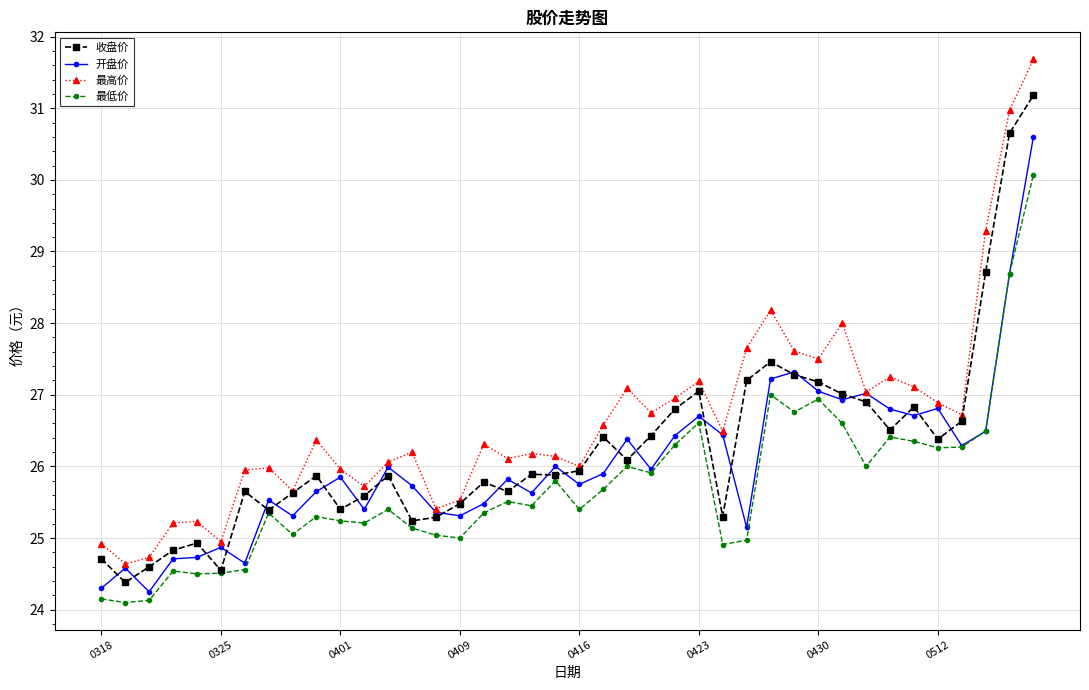

Does the chart have visible grid lines?

Yes